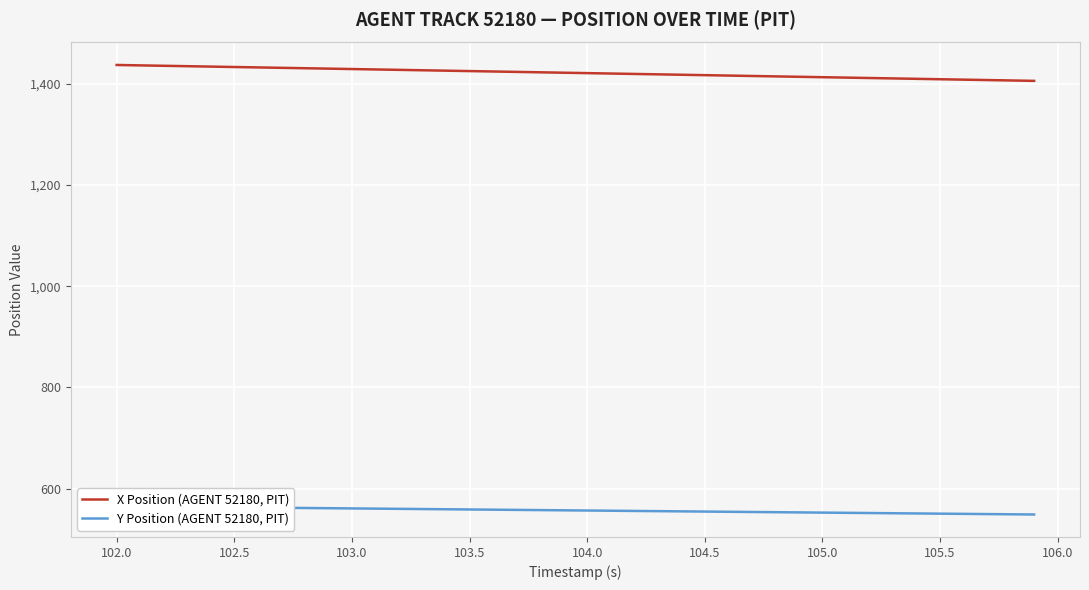

What is the maximum value for X Position (AGENT 52180, PIT)?

1436.8